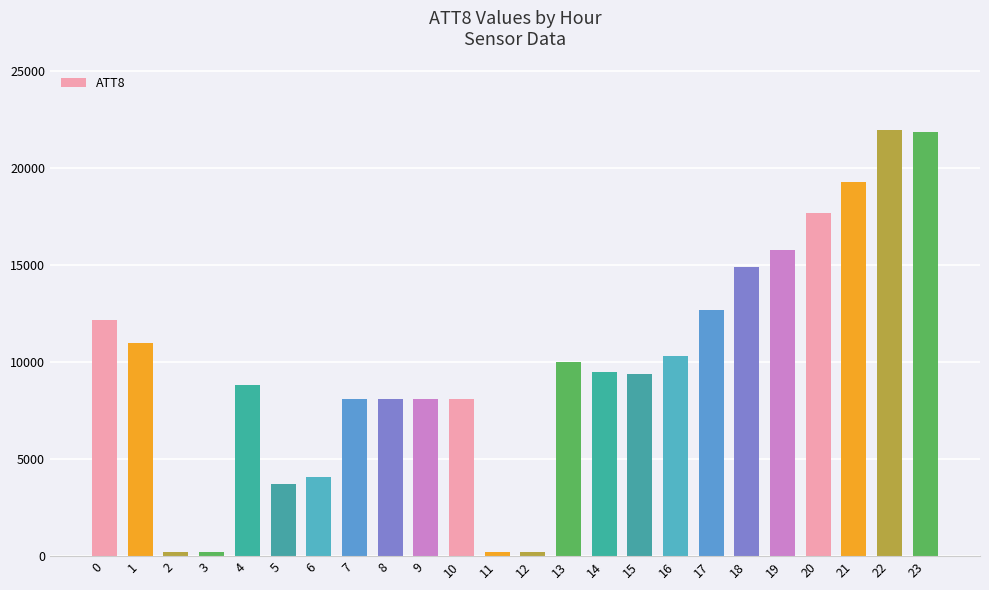

Between 12 and 8, which is larger?

8